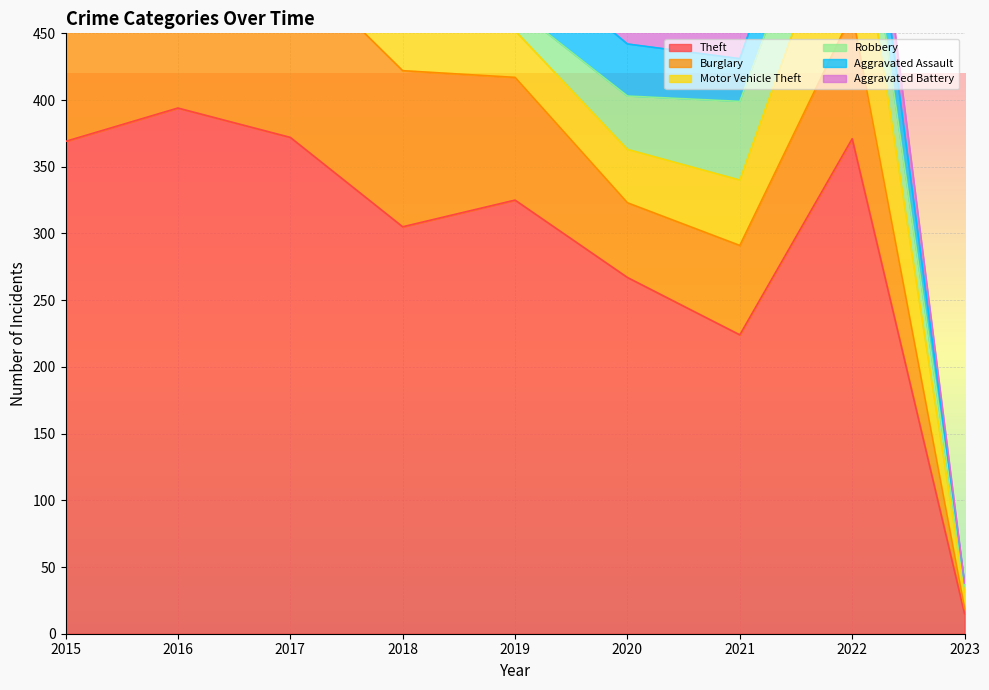

How many lines are shown in the chart?

6